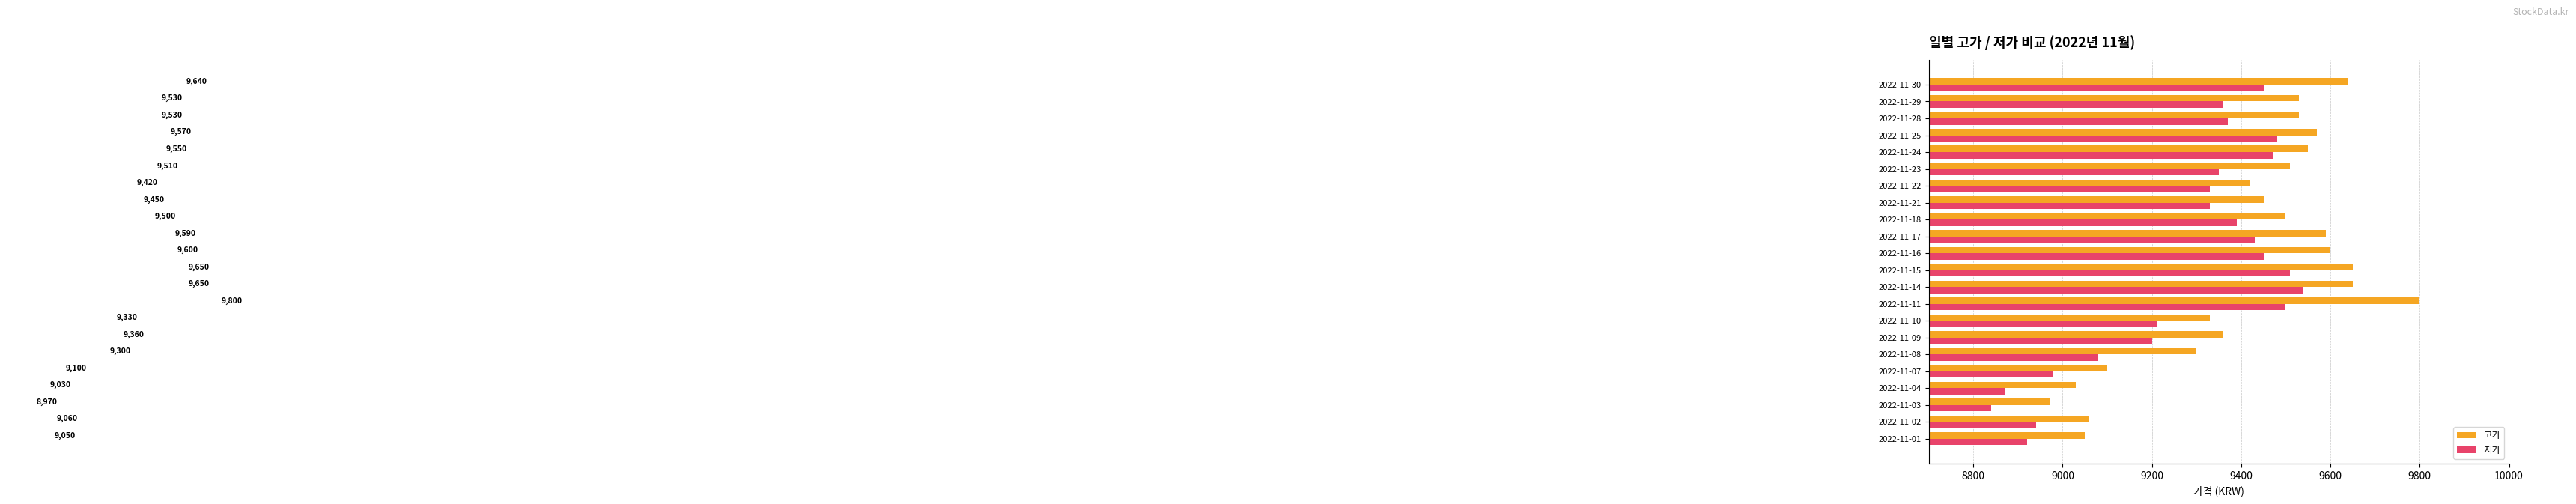

What are all the series names shown in the legend?

고가, 저가